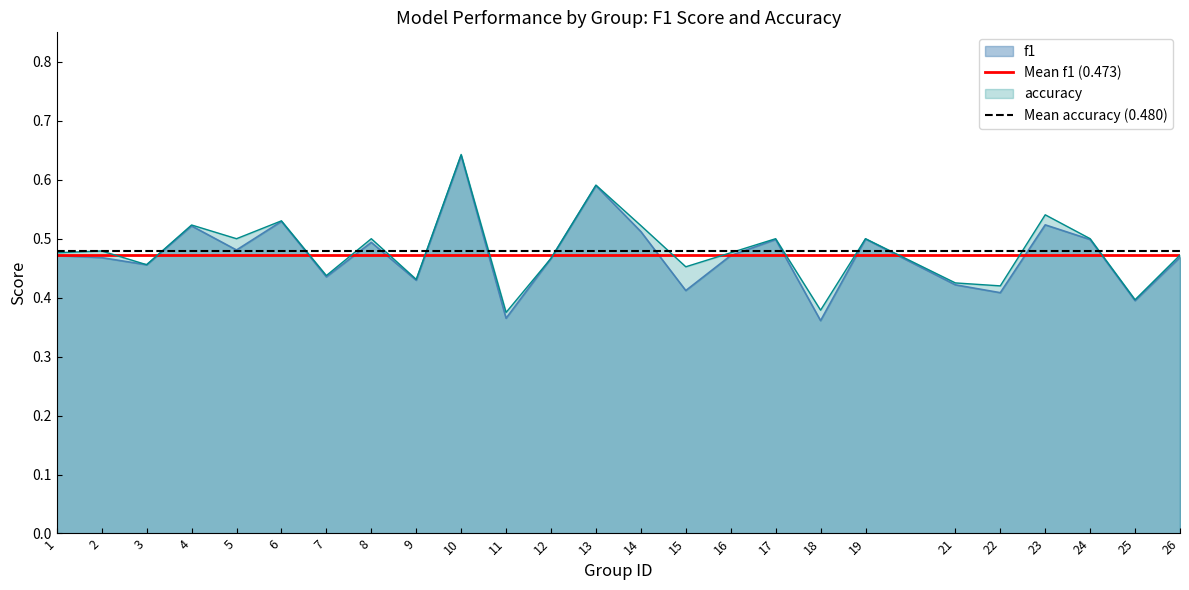

Is it true that f1 equals 0.6 at 9?

False